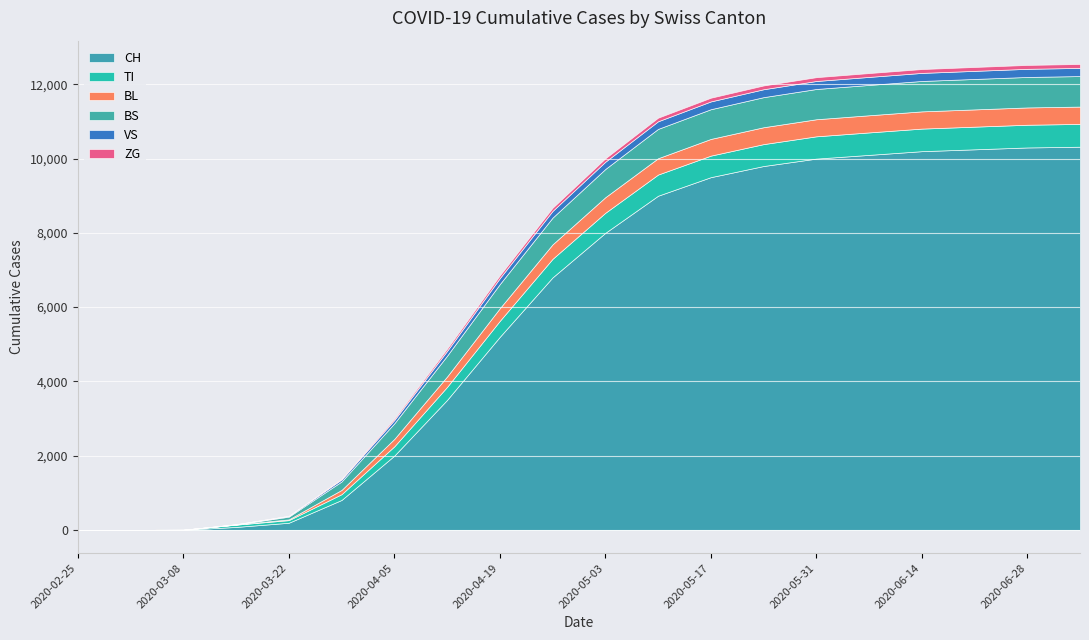

What is the difference between the maximum and second lowest values in the BL series?

467